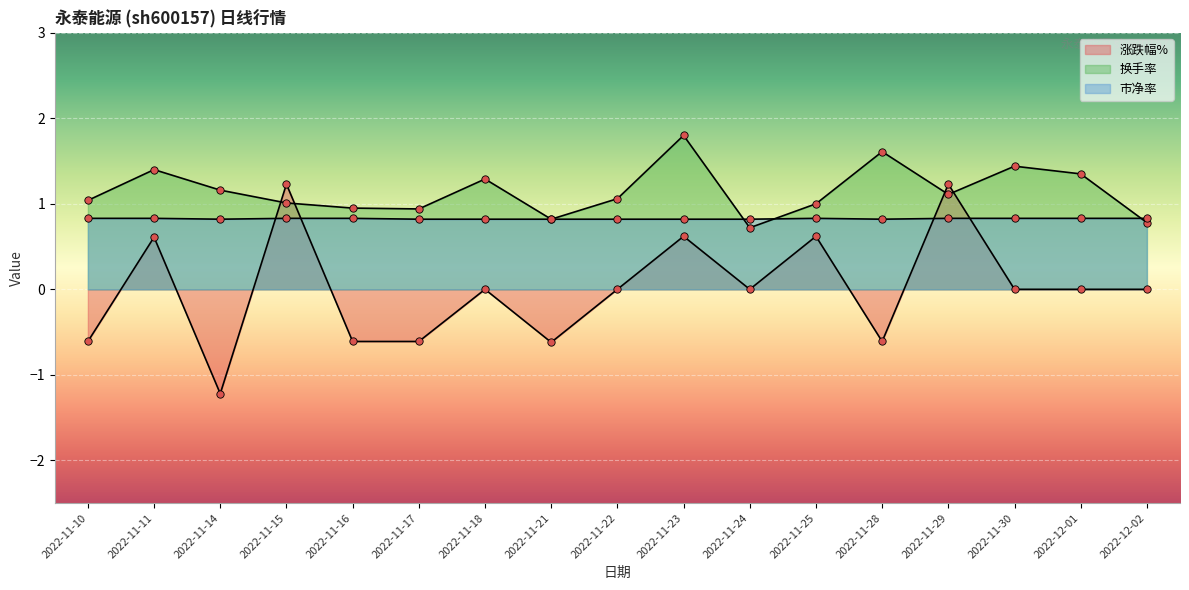

Which series has the widest spread of Y values?

涨跌幅%